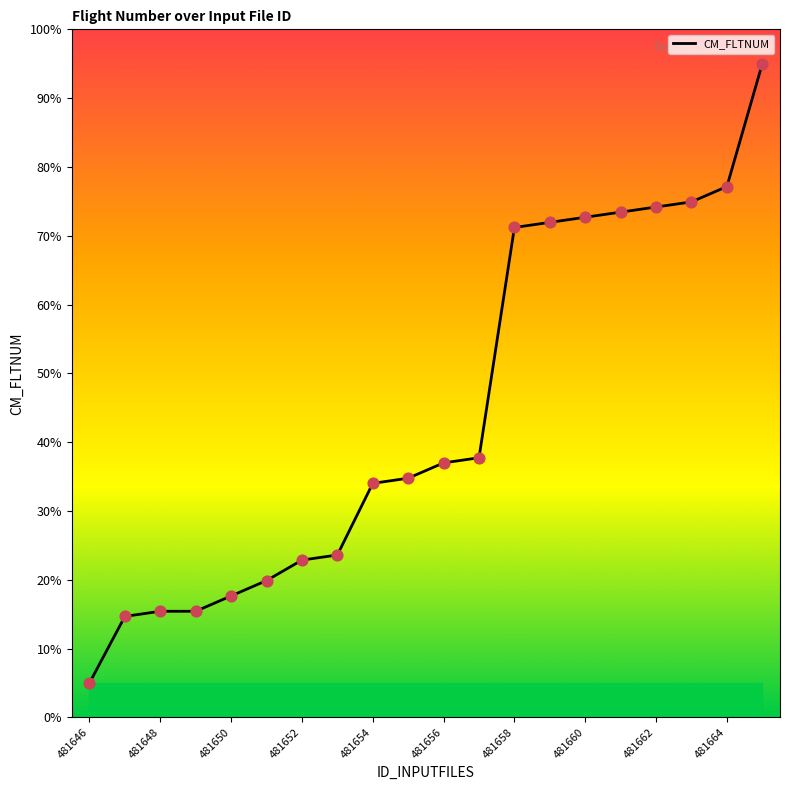

What is the smallest value displayed?

5.0